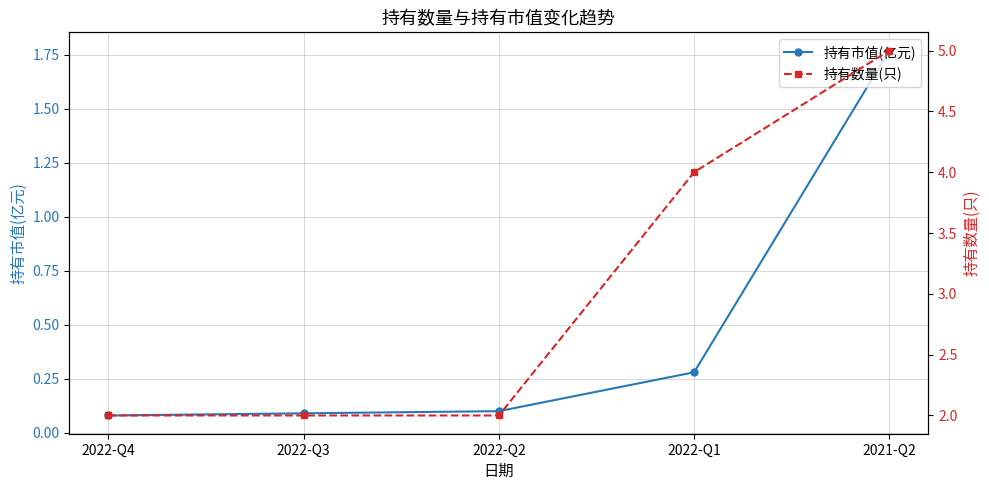

True or false: 持有数量(只) and 持有市值(亿元) cross at least once.

False